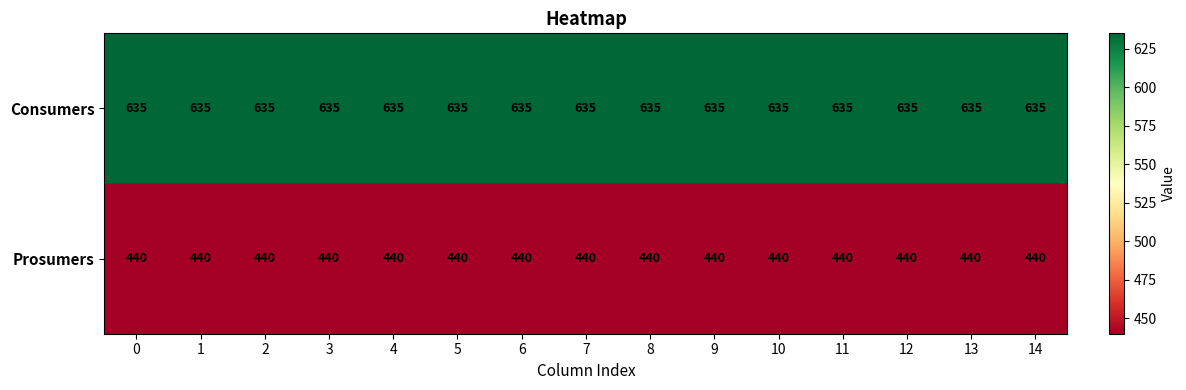

The Consumers series shows 846 at 11. True or false?

False